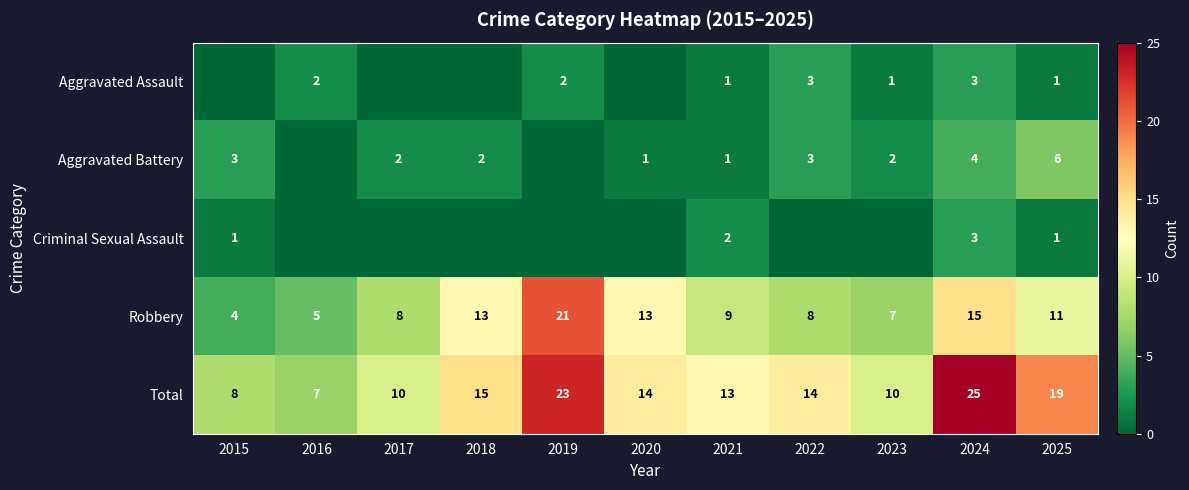

Between 2021 and 2025, which series saw the biggest shift?

Total